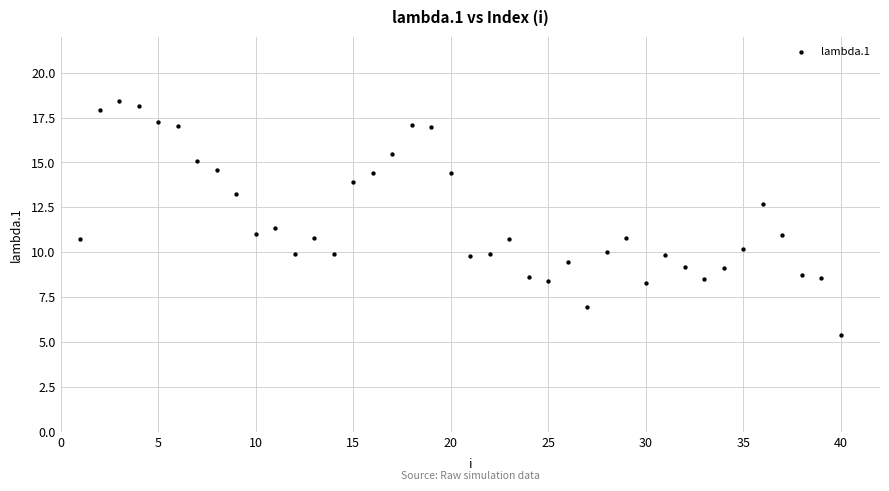

What is the range of X values (max minus min)?

39.0